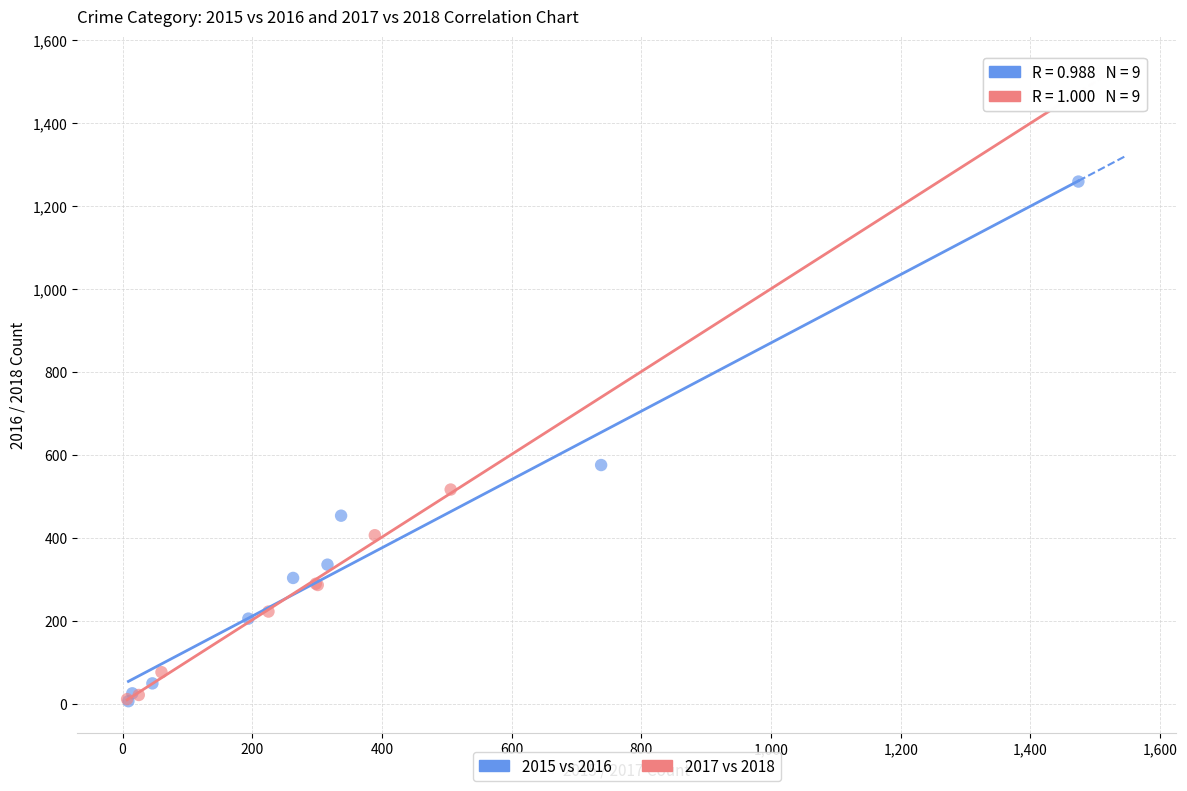

Which series contains the highest Y value?

2017 vs 2018